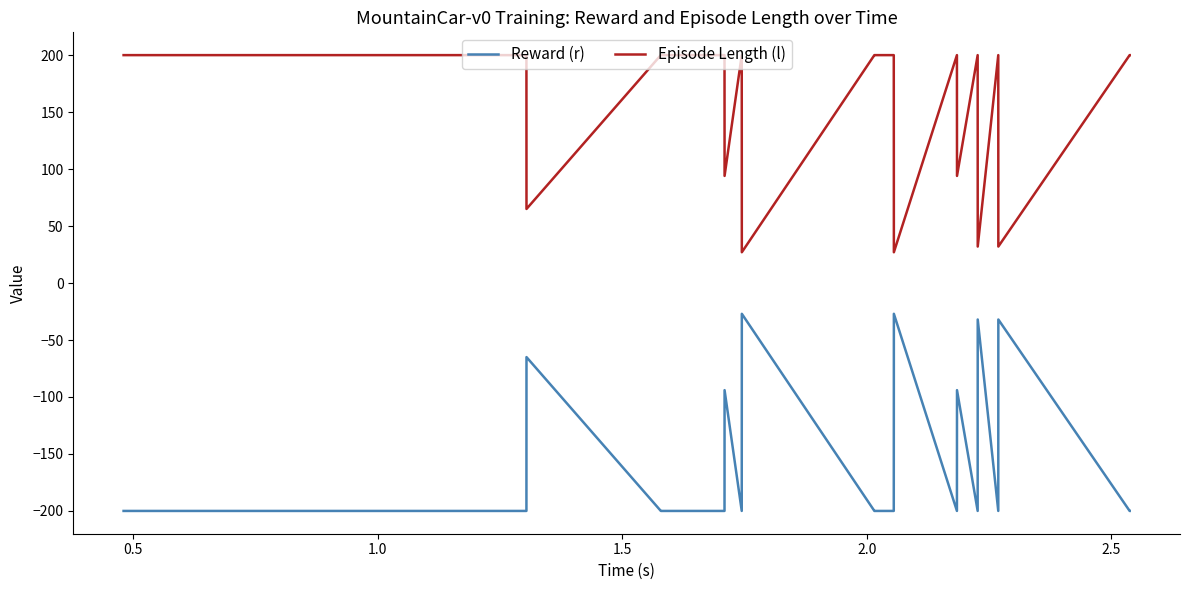

What is the minimum value for Reward (r)?

-200